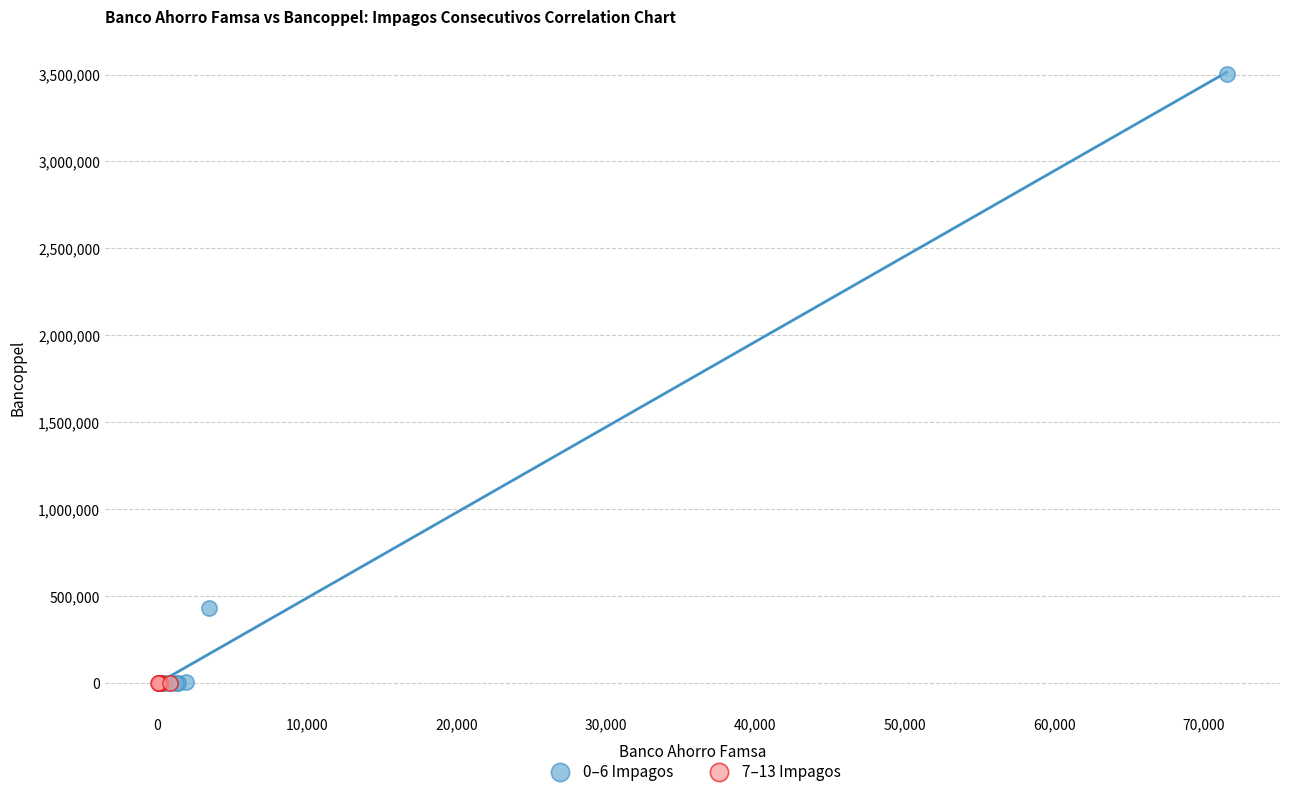

Which series has the largest Y range (max minus min)?

0–6 Impagos